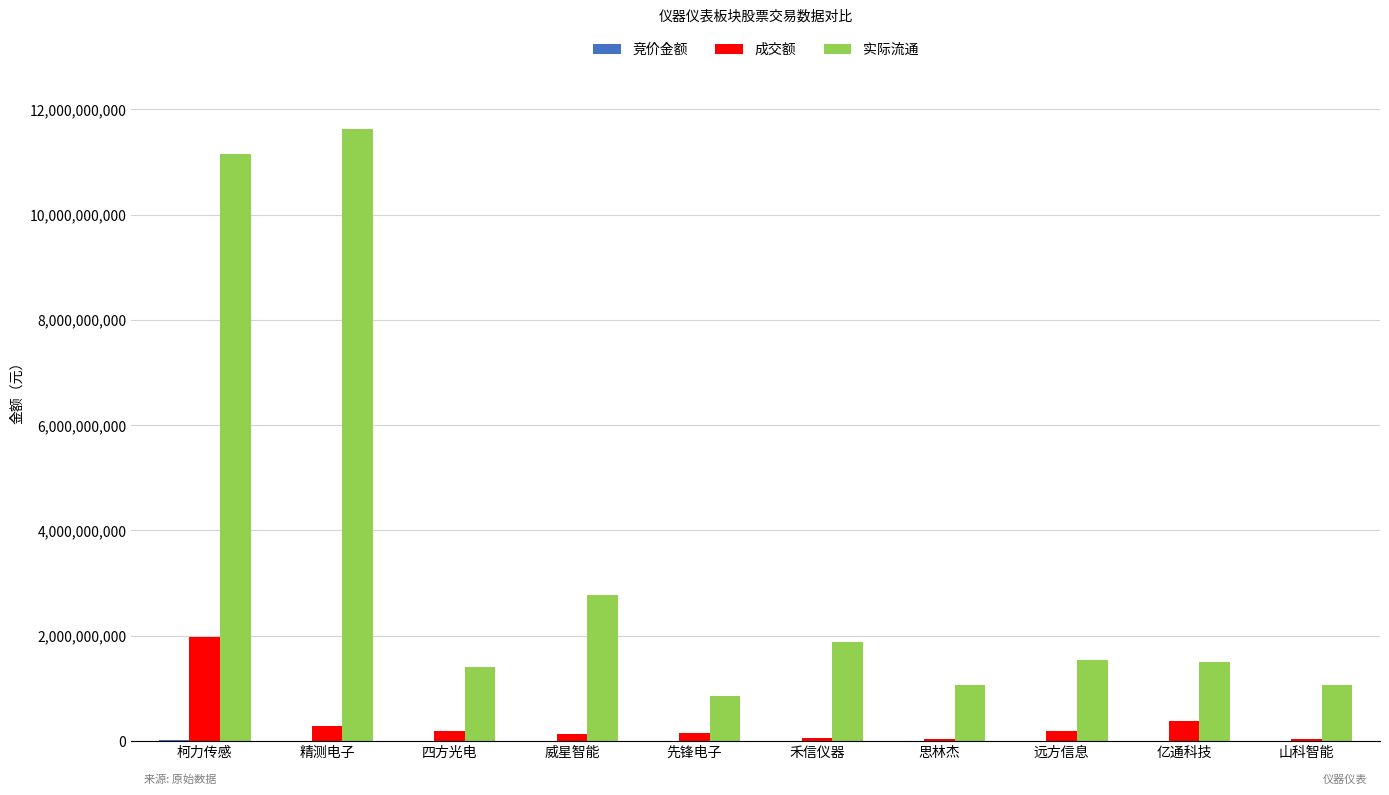

Which category has the highest value across all series?

精测电子